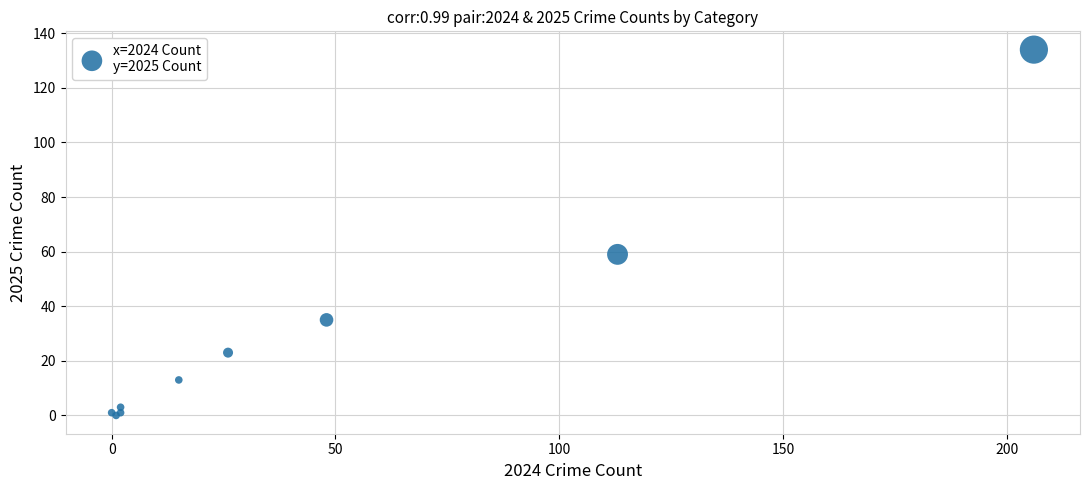

What Y value in the scatter plot is closest to 67?

59